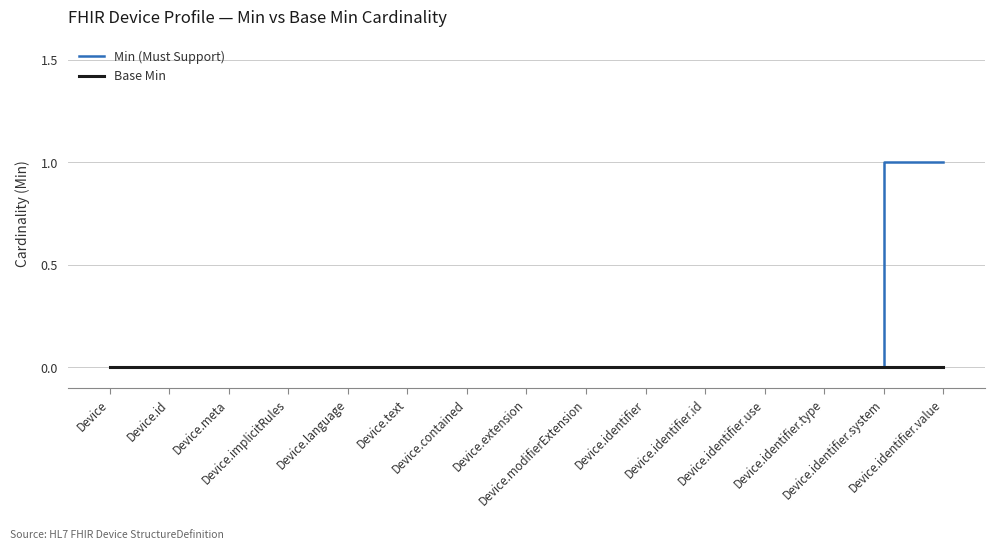

Which series has the largest total across all categories?

Min (Must Support)